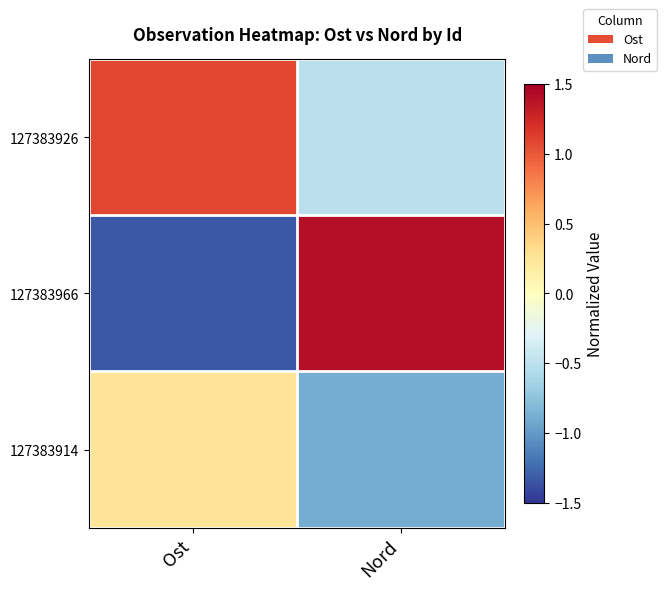

What is the spread (max minus min) of values at Nord?

2.3